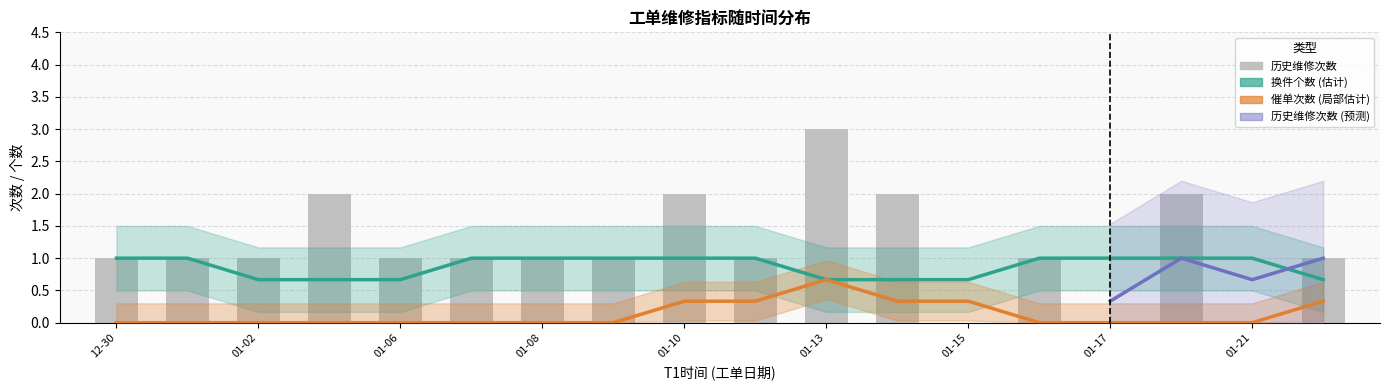

Is it true that 催单次数 equals 0 at 13?

False